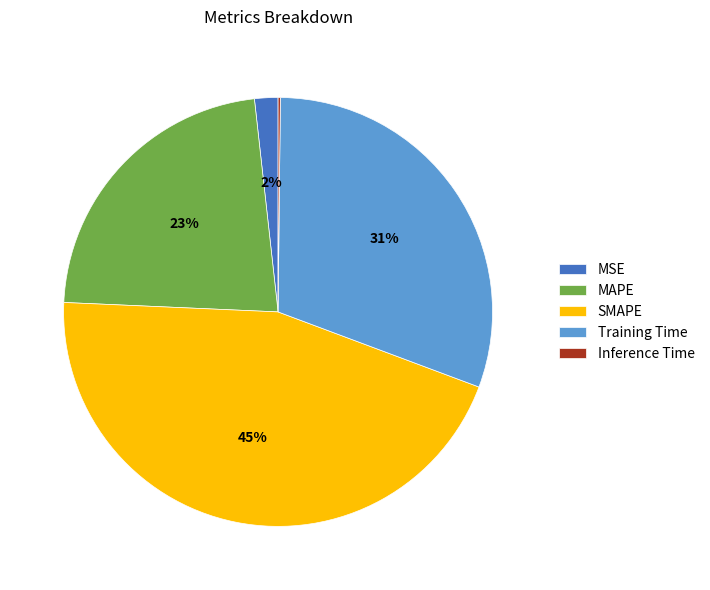

Which slice is the largest?

SMAPE